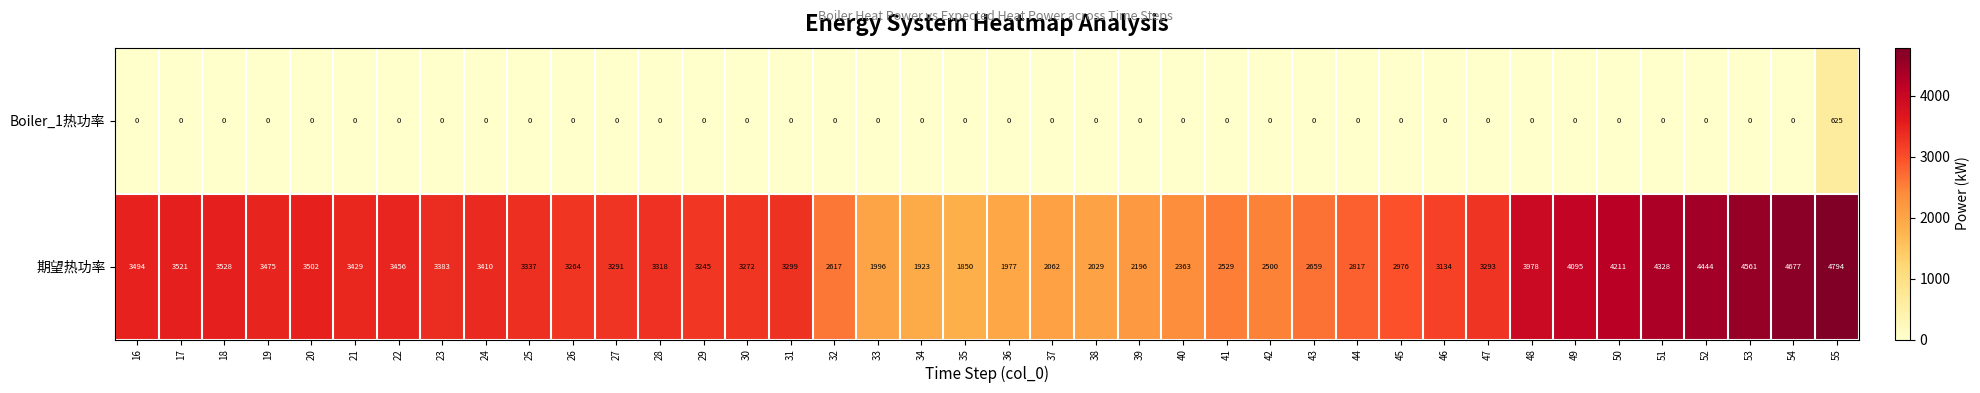

The 期望热功率 series shows 1977 at 36. True or false?

True